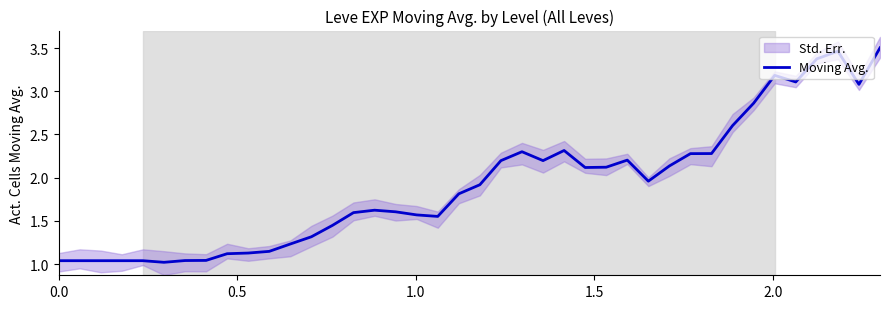

How many distinct data groups are displayed?

1